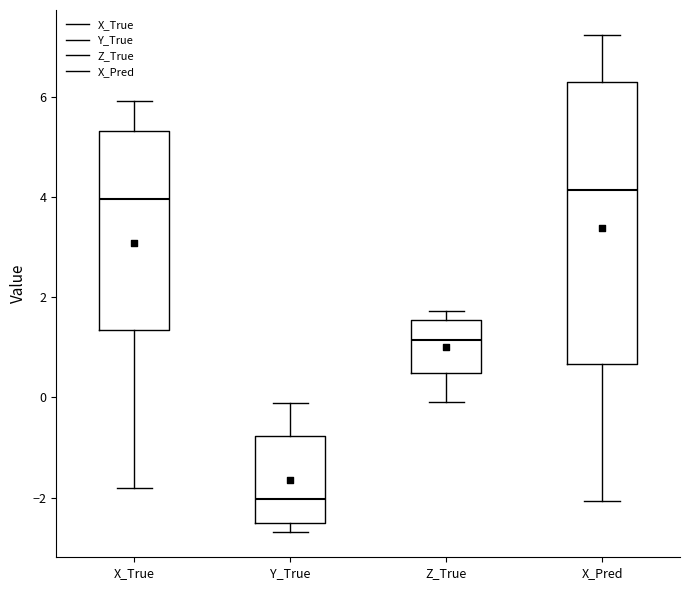

Where is the upper edge of the box for Y_True on the y-axis? The values are not printed on the chart, so give them approximately, as read against the axis.

-0.8